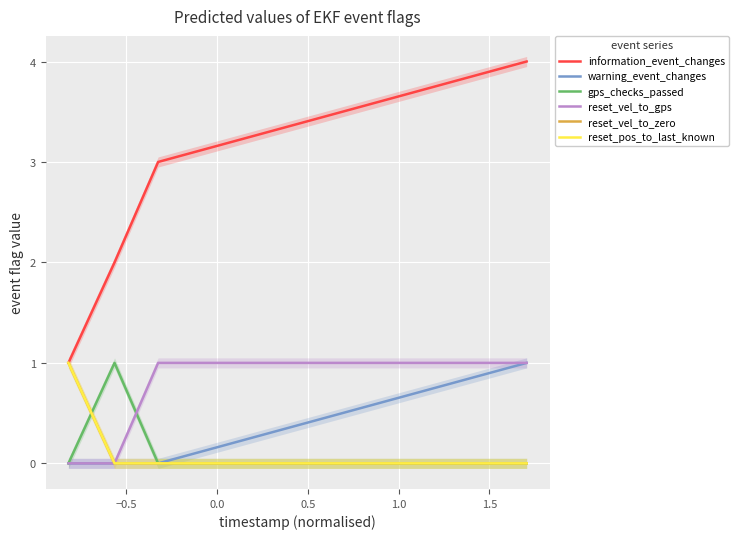

What are all the series names shown in the legend?

information_event_changes, warning_event_changes, gps_checks_passed, reset_vel_to_gps, reset_vel_to_zero, reset_pos_to_last_known